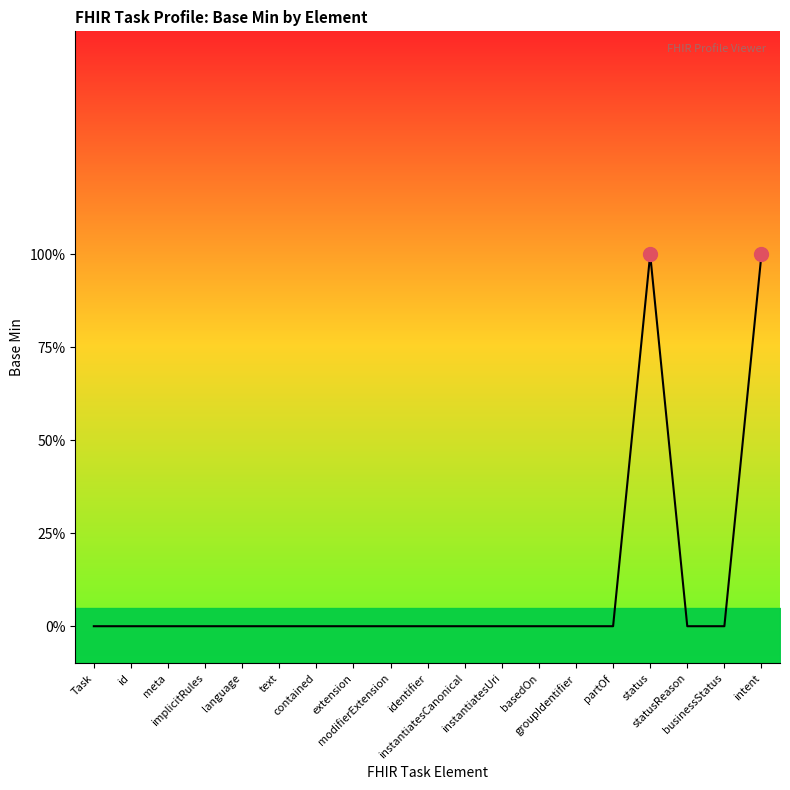

What is the greatest value displayed?

1